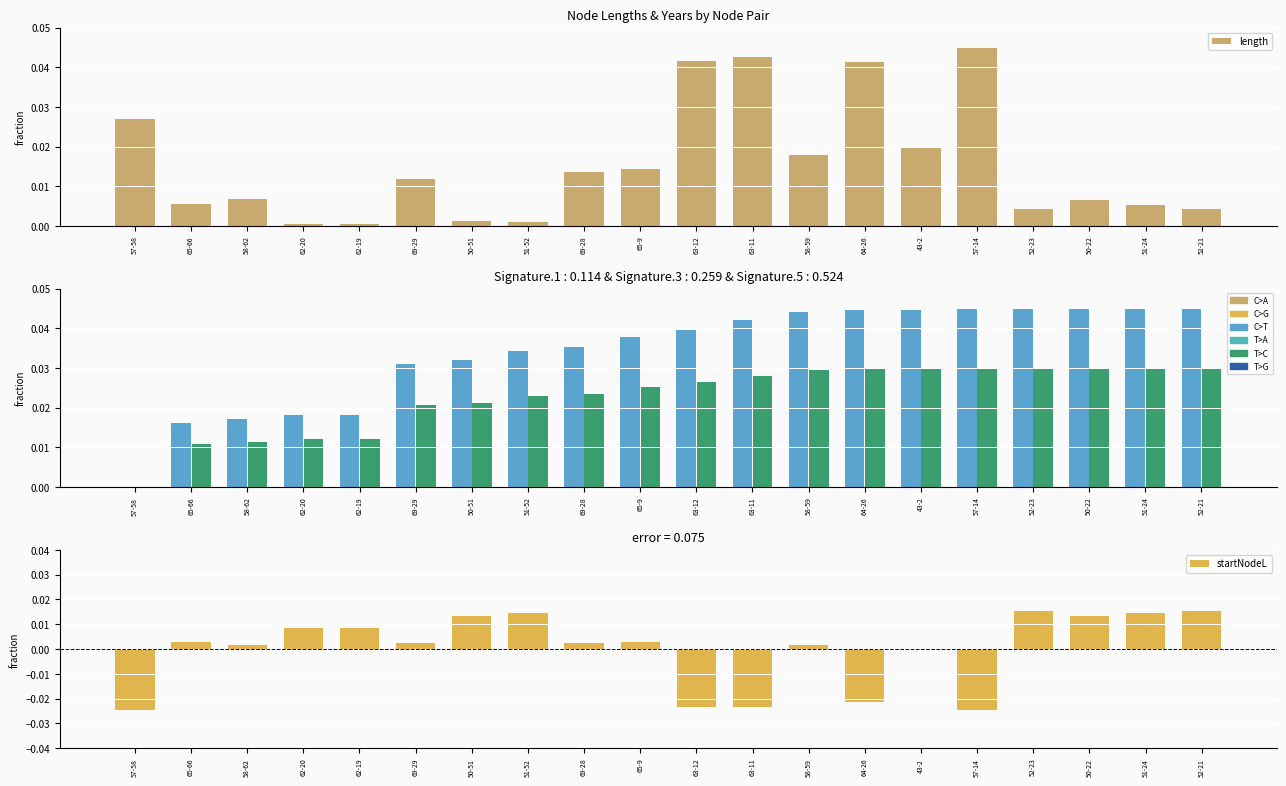

At which category is the sum across all series the highest?

57-14